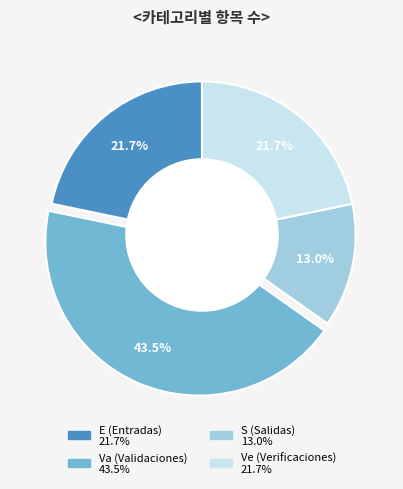

How much of the chart is everything except Va (Validaciones)?

56.5%